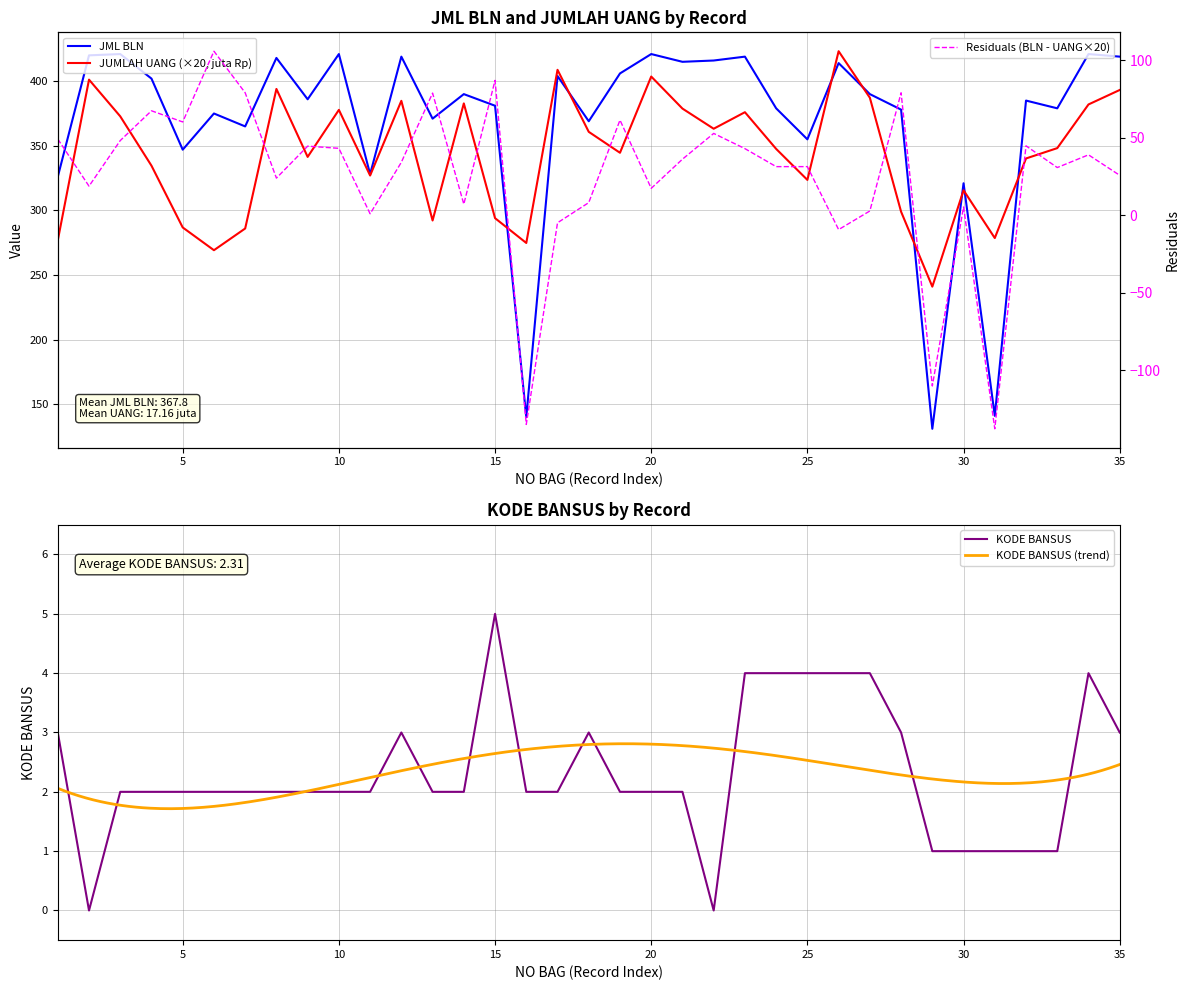

List the labels in order of JUMLAH UANG (juta Rp) value, smallest first.

29, 6, 16, 1, 31, 7, 5, 13, 15, 28, 30, 25, 11, 4, 32, 9, 19, 24, 33, 18, 22, 3, 23, 10, 21, 34, 14, 12, 27, 35, 8, 2, 20, 17, 26